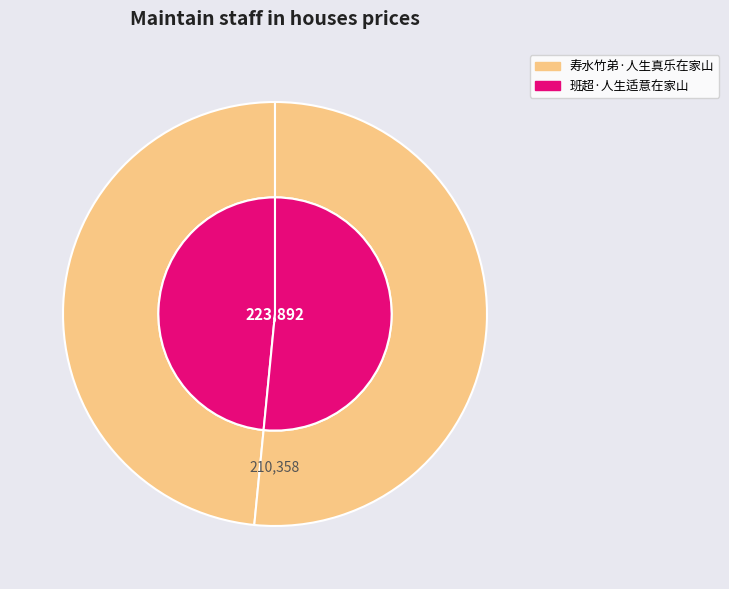

Is there a majority slice in this chart?

Yes